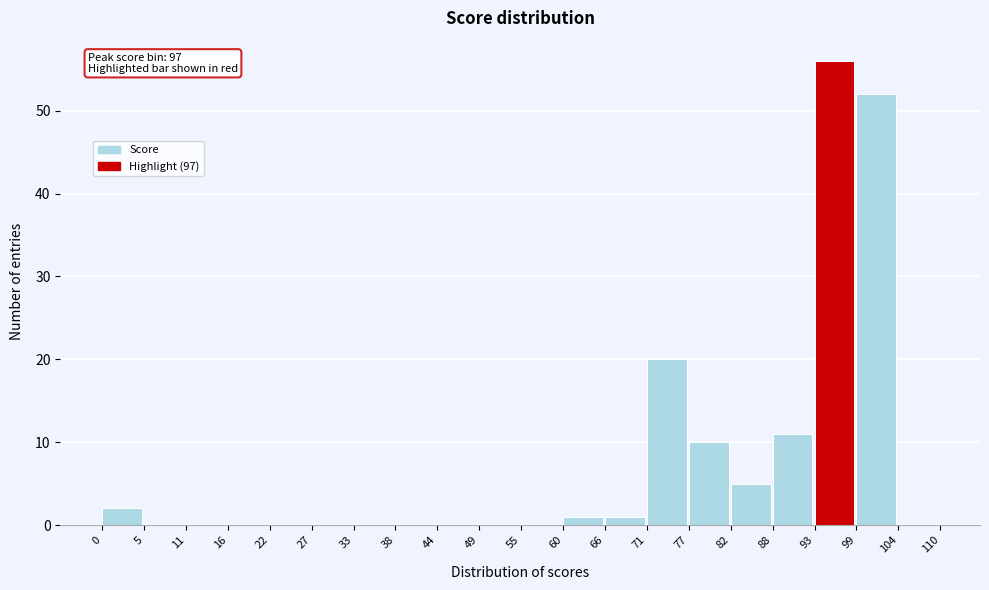

Which range on the x-axis has the tallest bar?

93 to 99